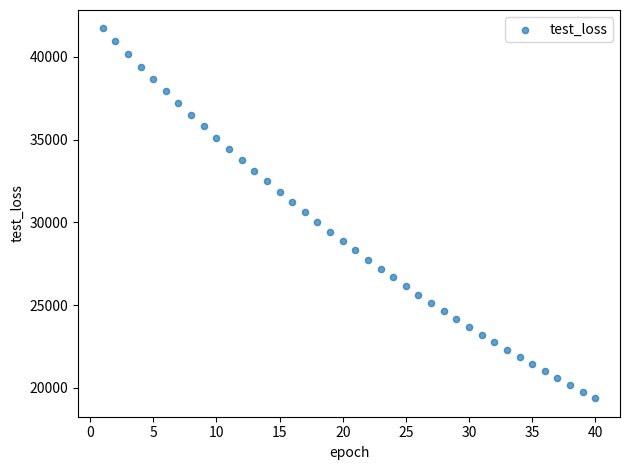

What is the range of X values (max minus min)?

39.0